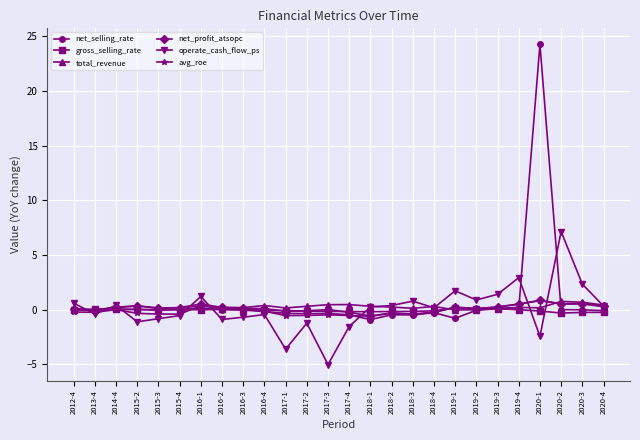

The total_revenue series shows 0.7 at 2020-3. True or false?

True